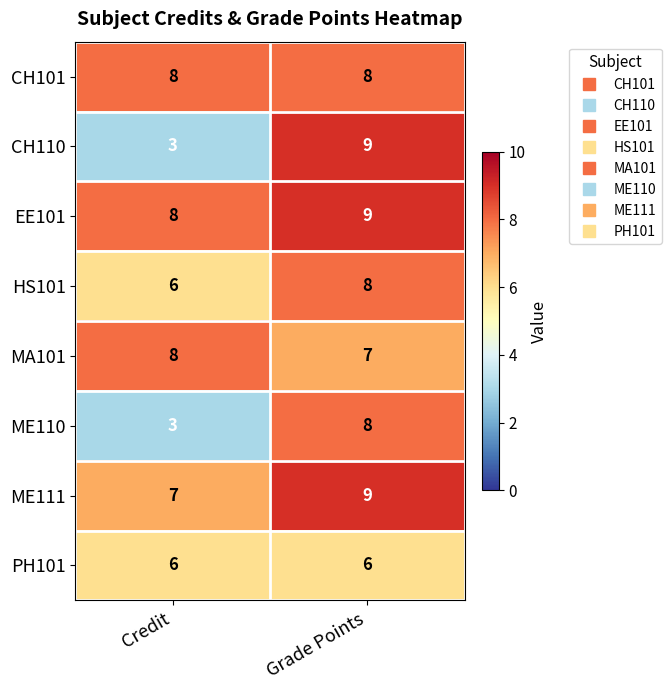

Reading left to right, list all the values displayed in this chart.

CH101: 8	8
CH110: 3	9
EE101: 8	9
HS101: 6	8
MA101: 8	7
ME110: 3	8
ME111: 7	9
PH101: 6	6